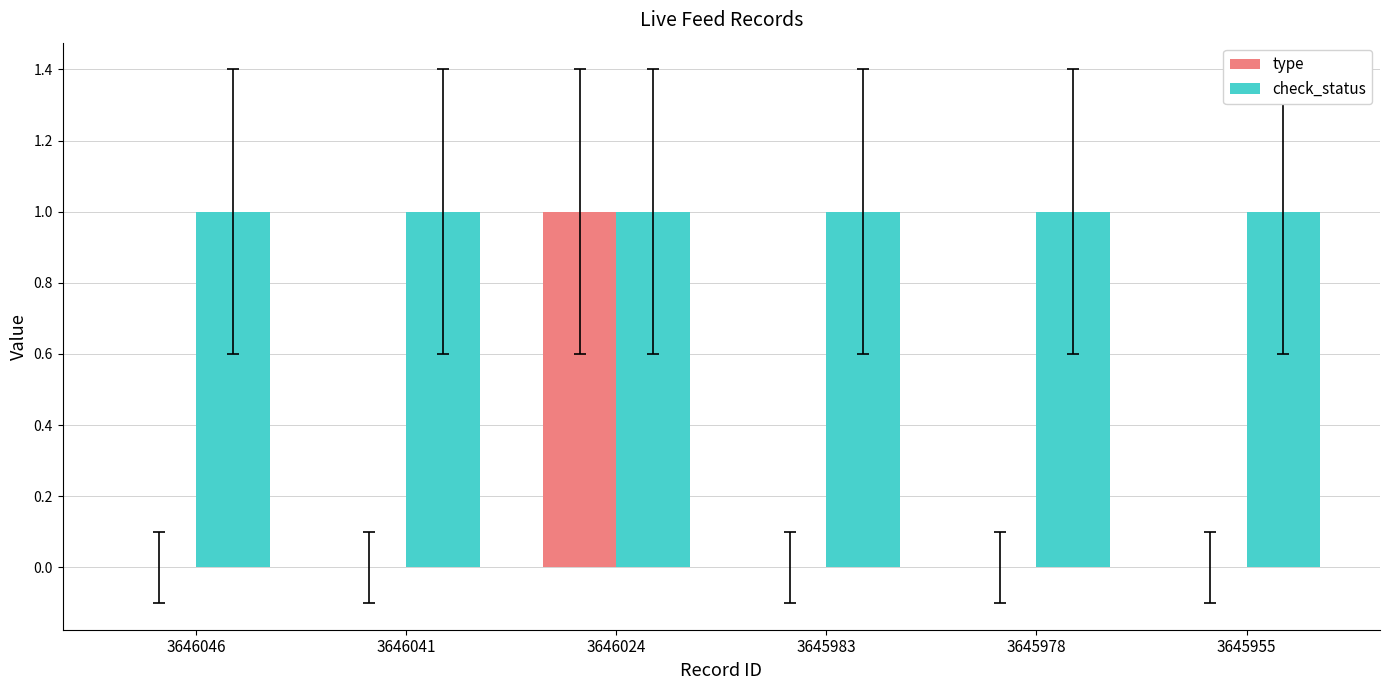

The value of check_status at 3645983 is 1. True or false?

True